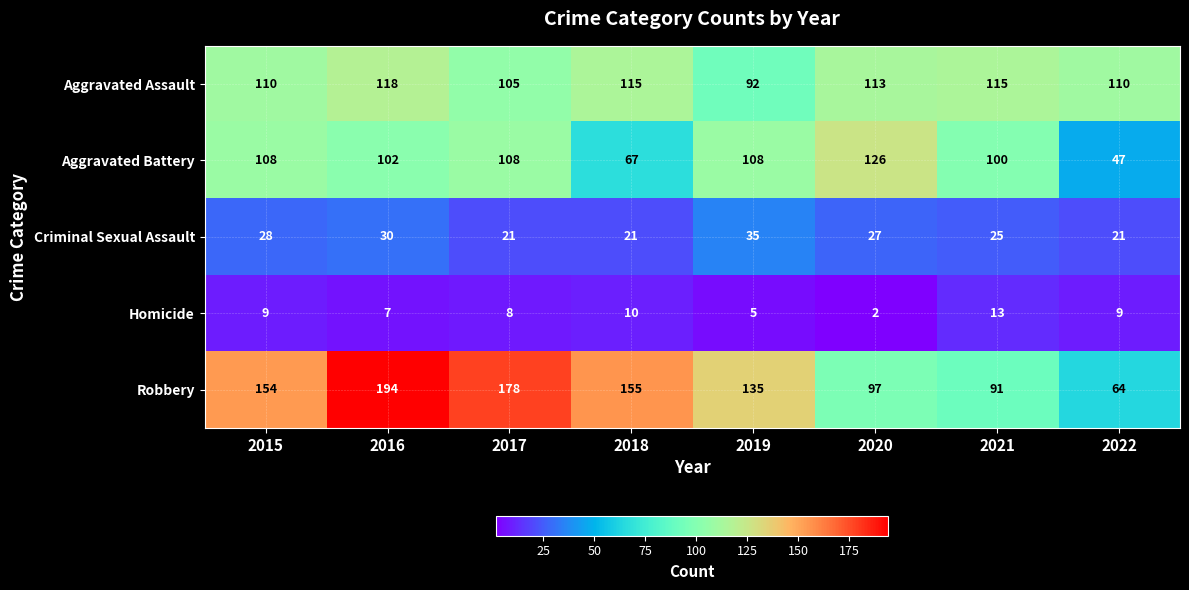

Which category has the highest value across all series?

2016